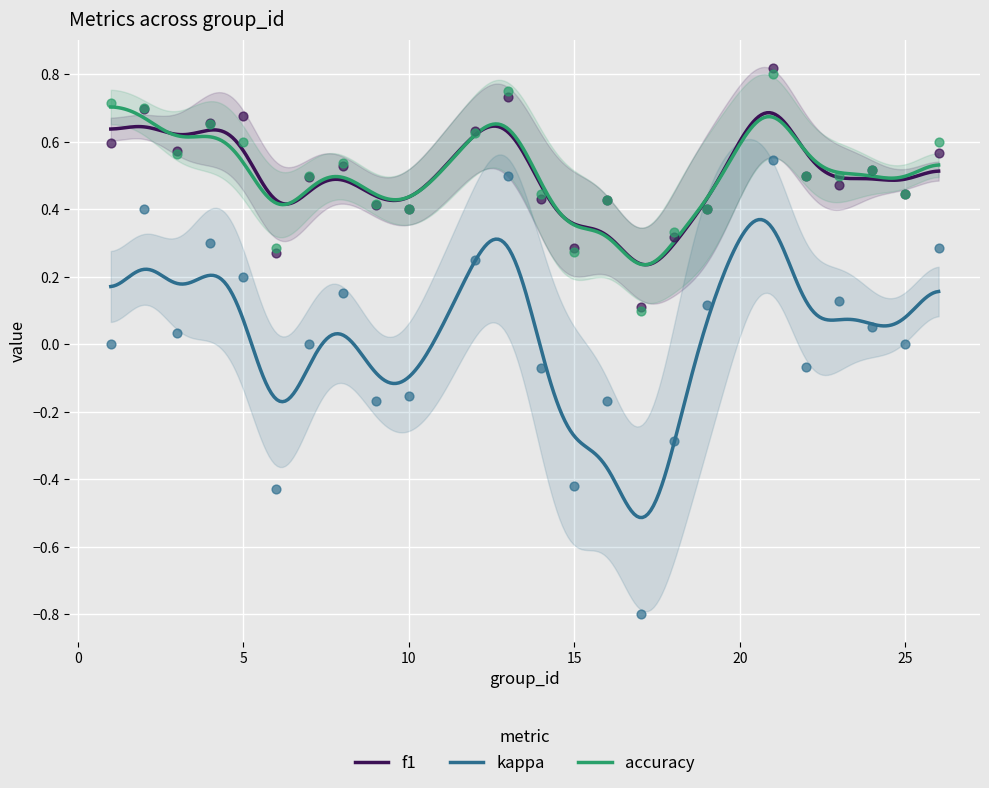

Which series has the widest spread of Y values?

kappa